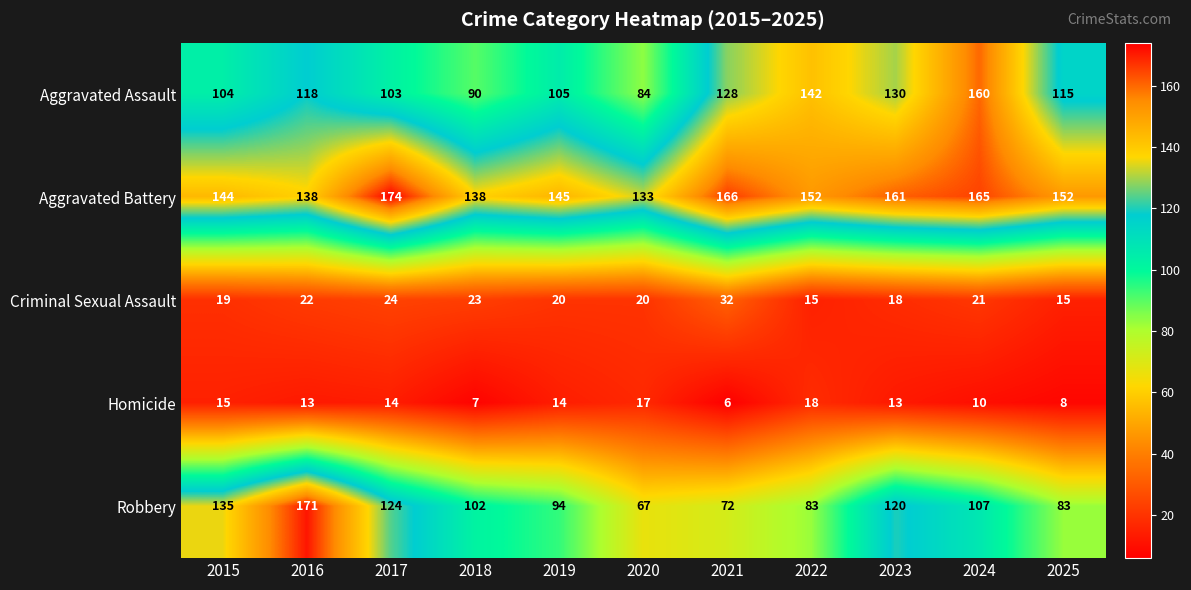

List the series in order of their peak value, highest first.

Aggravated Battery, Robbery, Aggravated Assault, Criminal Sexual Assault, Homicide